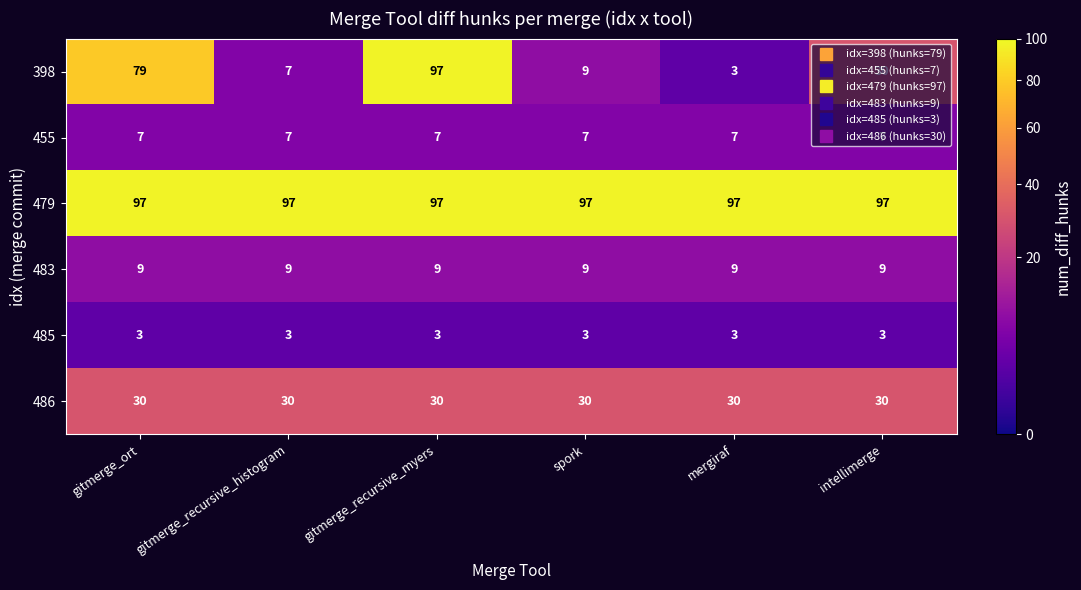

What is the average value of the 479 series?

97